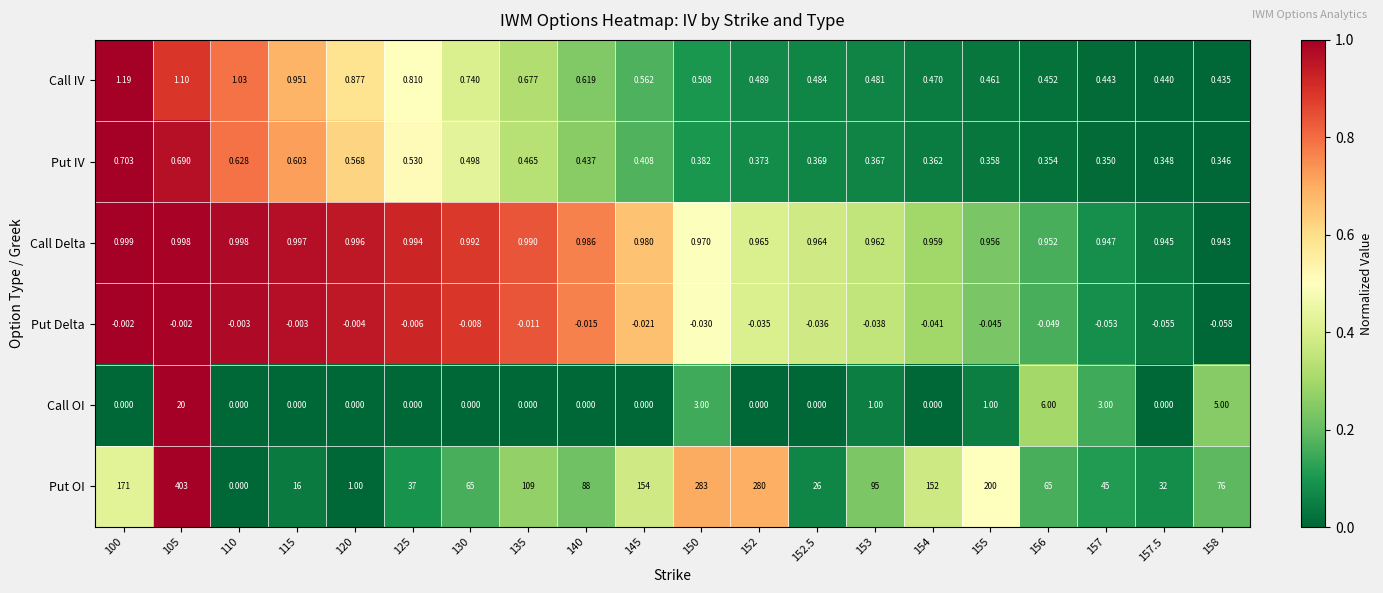

Which series has the largest total across all categories?

Put OI